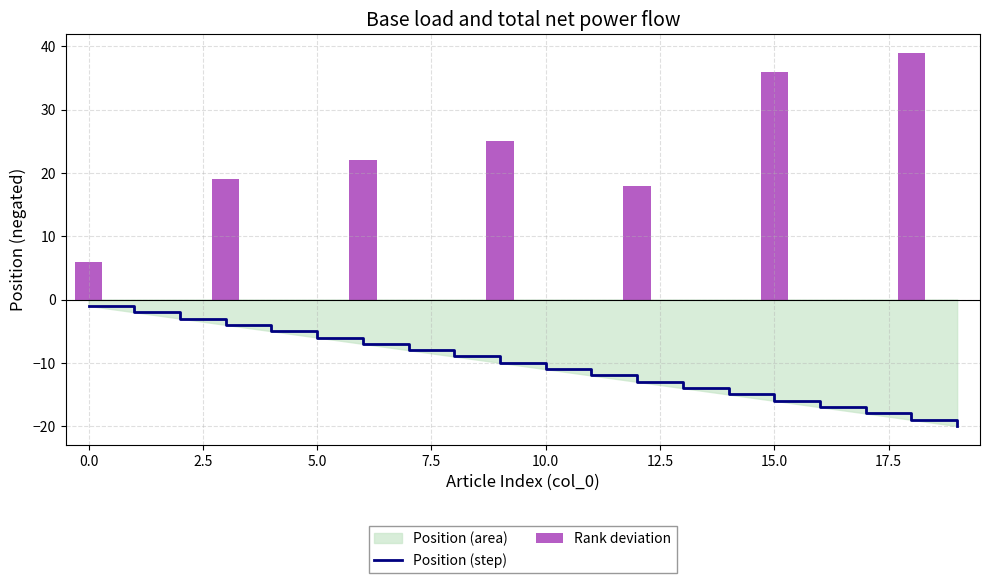

Between 10 and 5.0, which is larger?

5.0